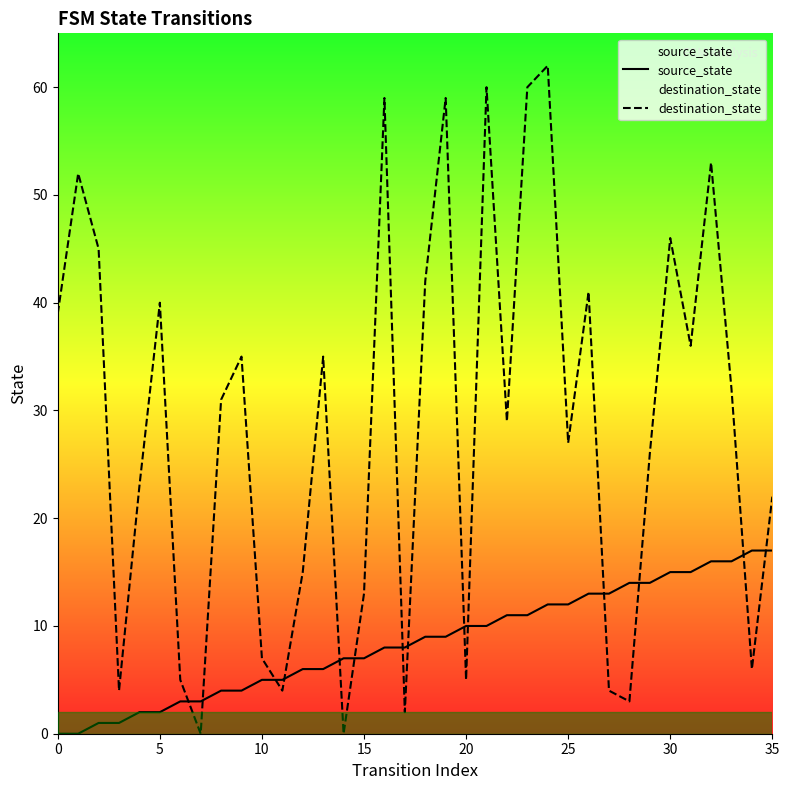

True or false: destination_state and source_state cross at least once.

True